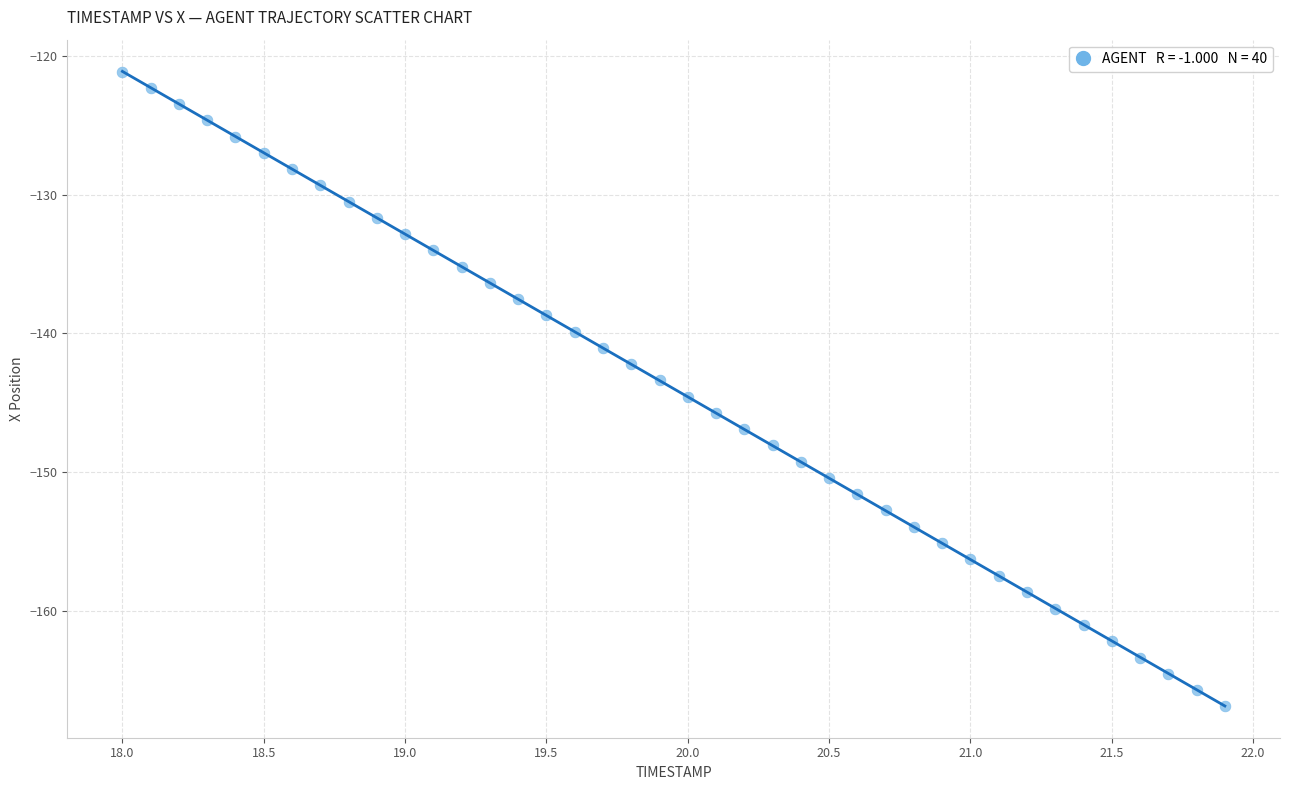

What is the range of X values (max minus min)?

3.9